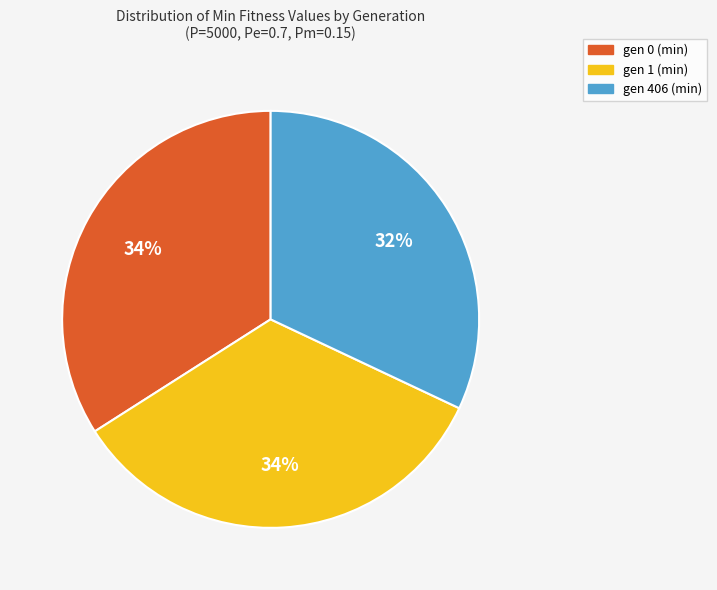

True or false: gen 406 (min) accounts for 32% of the total.

True